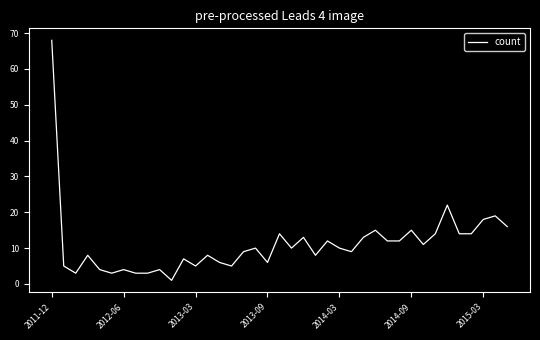

What is the maximum value shown in the chart?

68